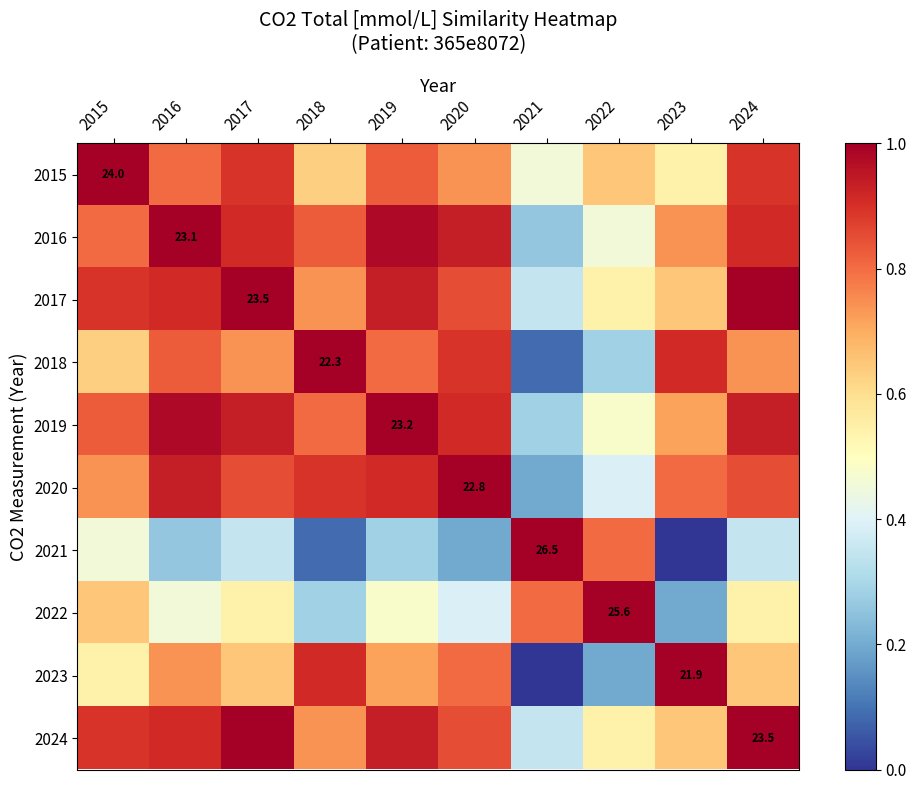

Which has a higher value, 2015 or 2024?

2015